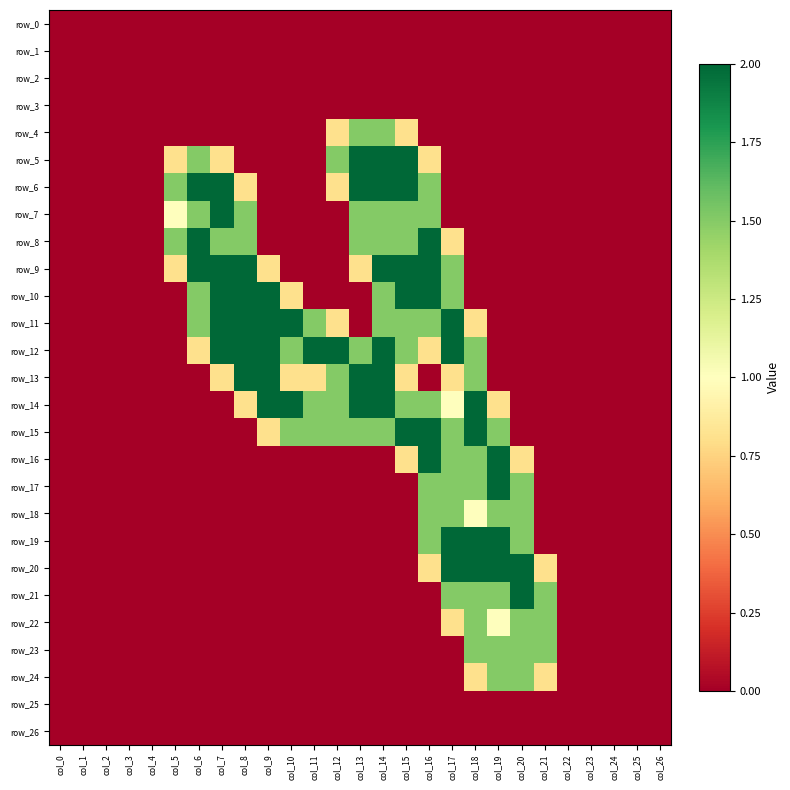

What is the average value of the row_4 series?

0.2